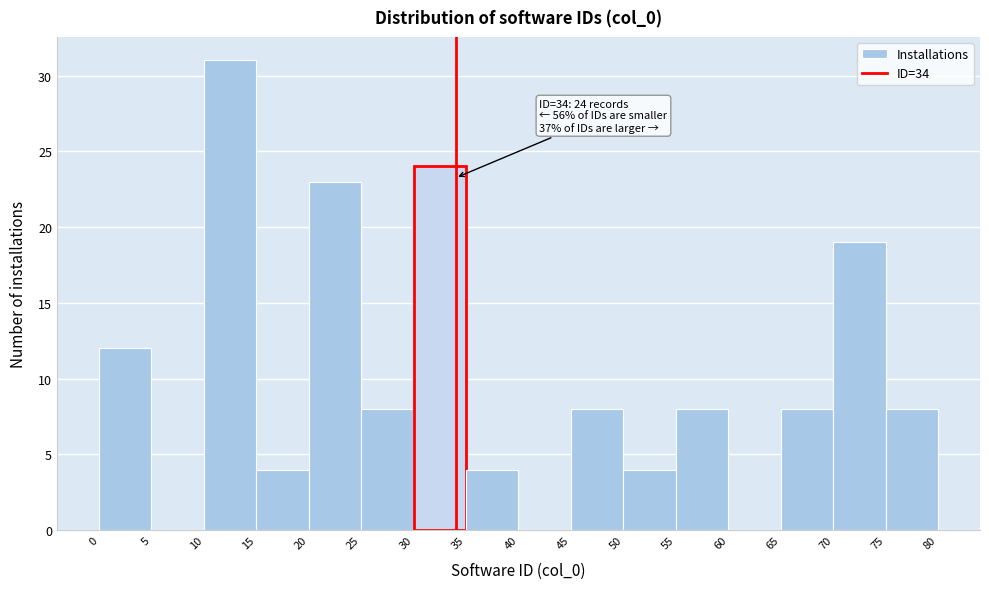

Which range on the x-axis has the tallest bar?

10 to 15